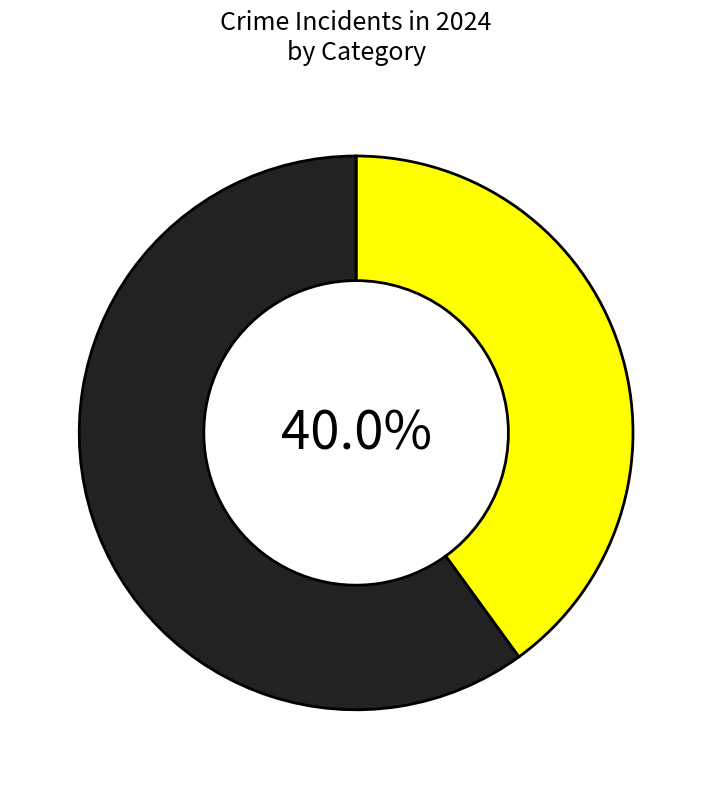

Does any single category account for the majority?

Yes